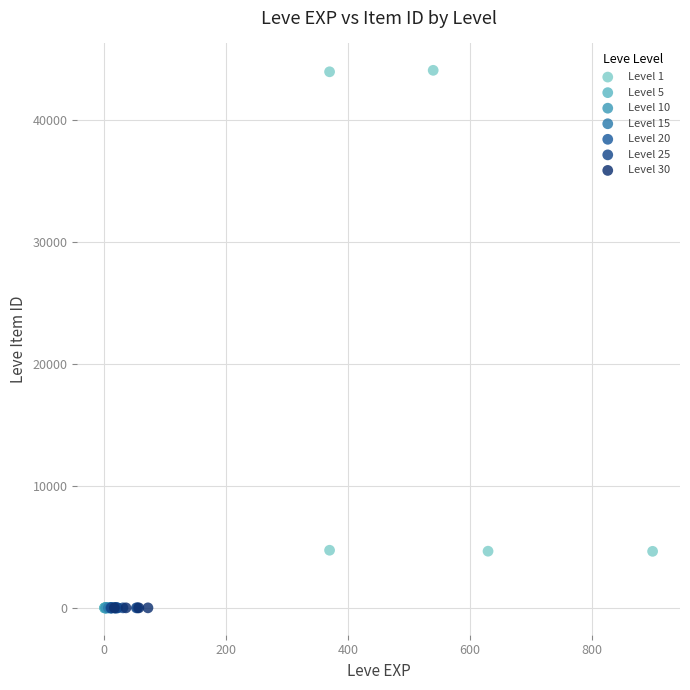

Which series reaches the maximum Y coordinate?

Level 1